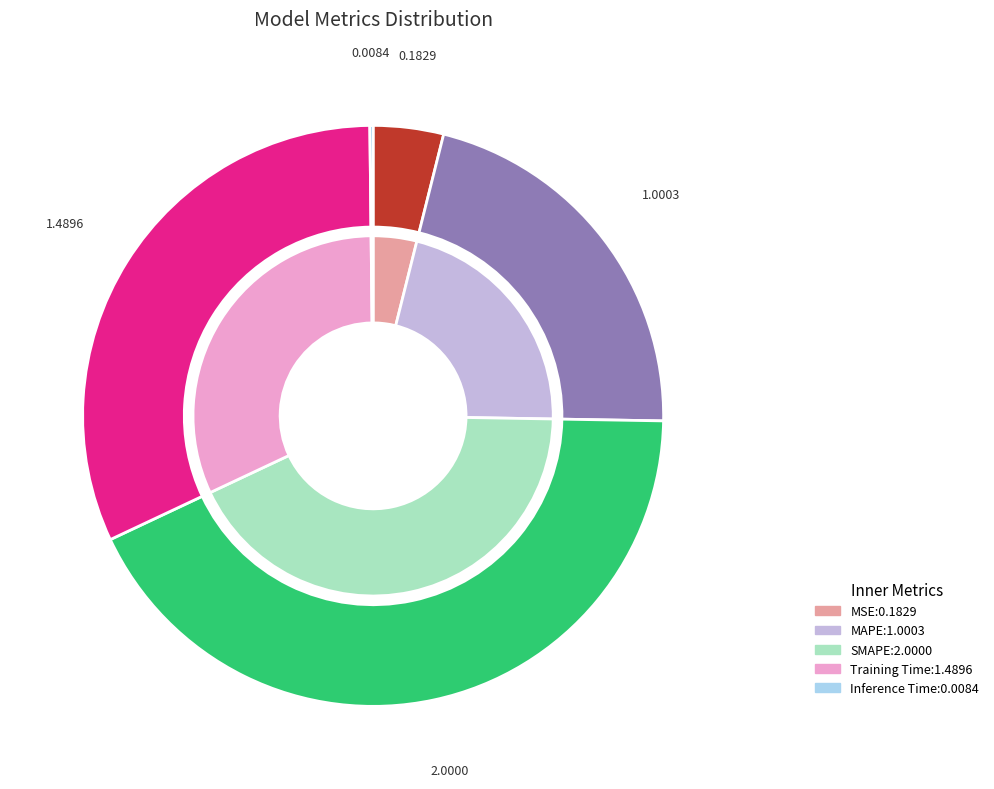

What percentage do MSE and Training Time together represent?

35.7%